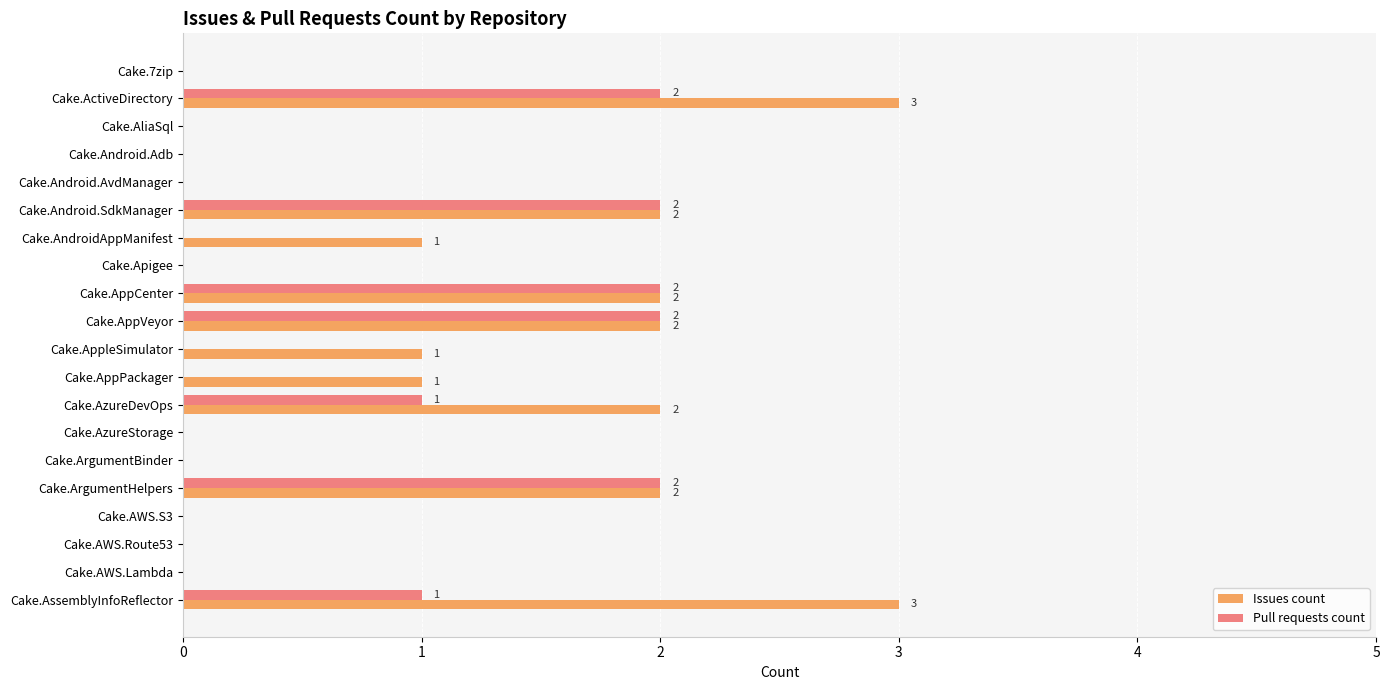

How many Issues count values are between 0 and 2?

18